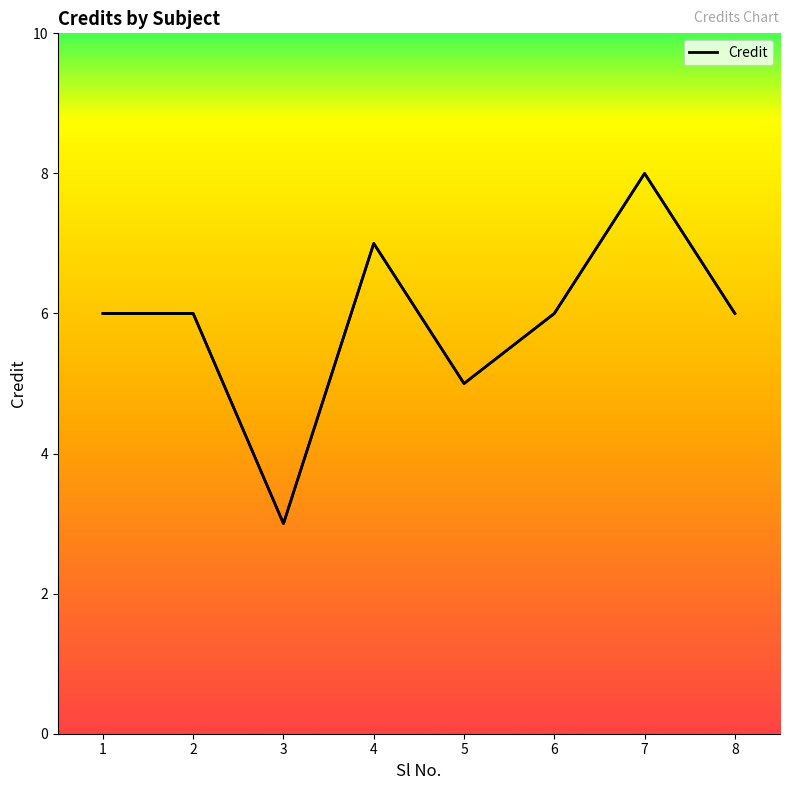

What is the sum of the values at 5 and 6?

11